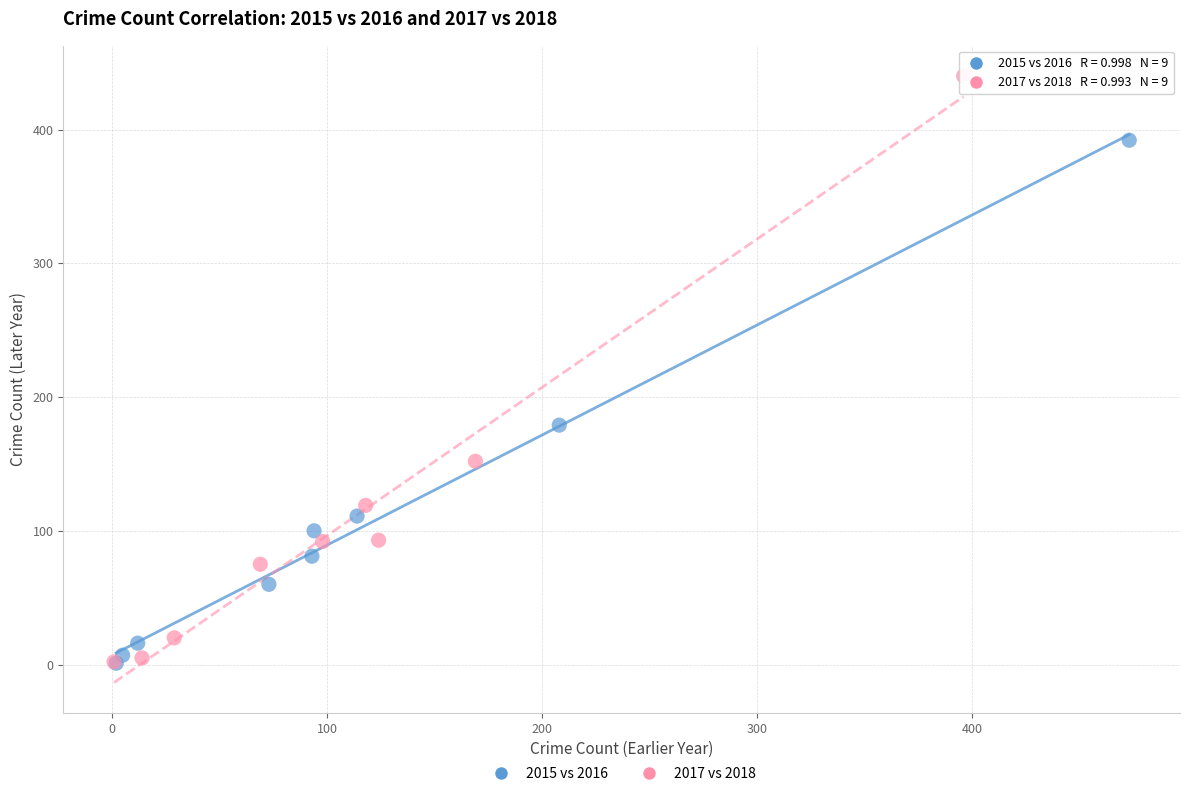

Which series contains the highest Y value?

2017 vs 2018